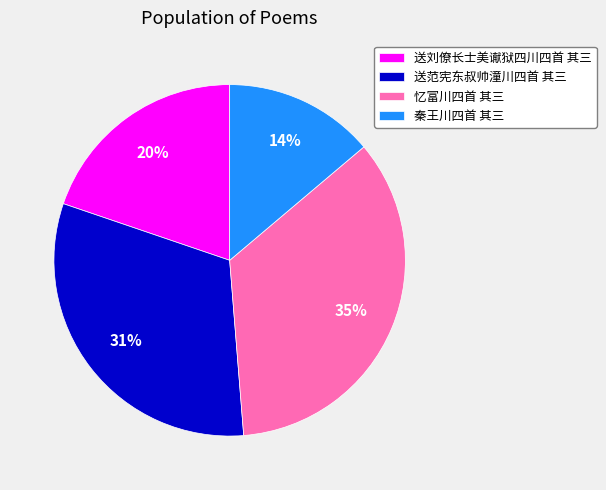

Which slice is the largest?

忆富川四首 其三